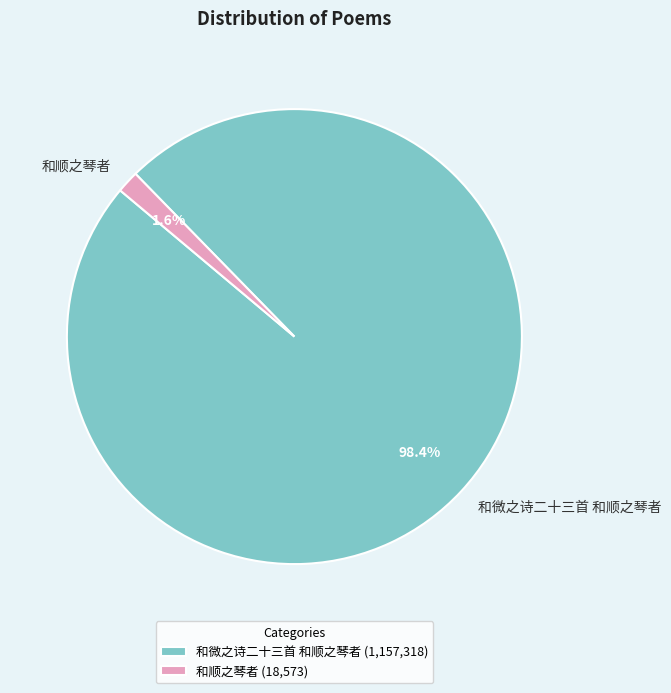

To the nearest percent, what portion does 和顺之琴者 represent?

2%